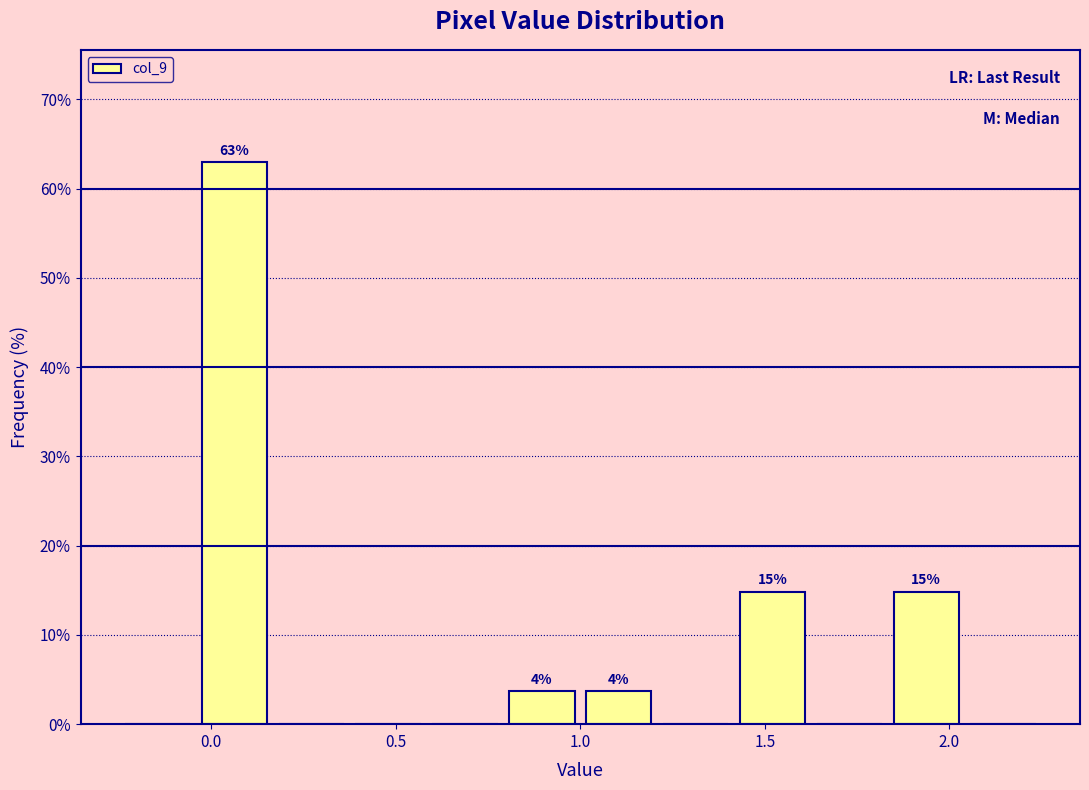

Over which range of the x-axis is the bar tallest?

-0.05 to 0.15